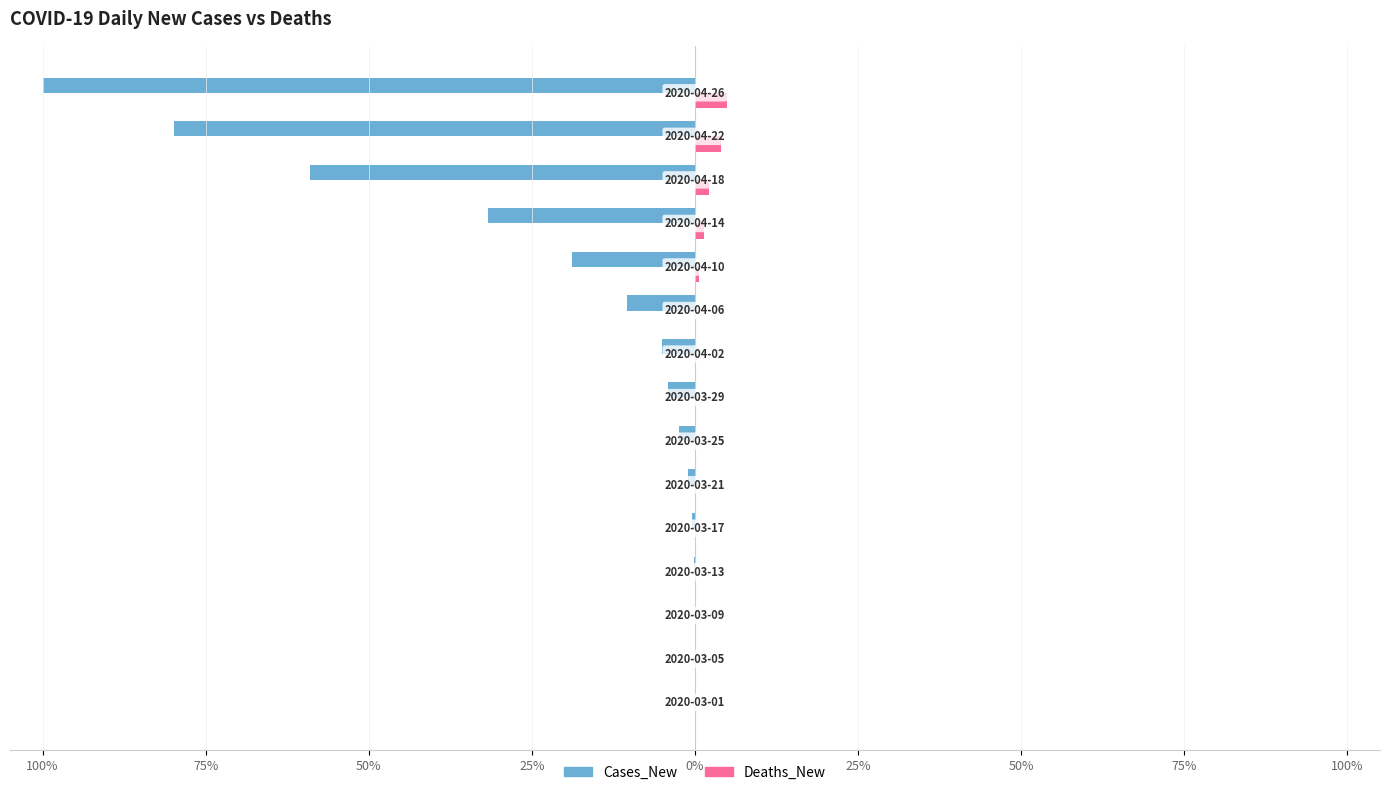

What are all the series names shown in the legend?

Cases_New, Deaths_New